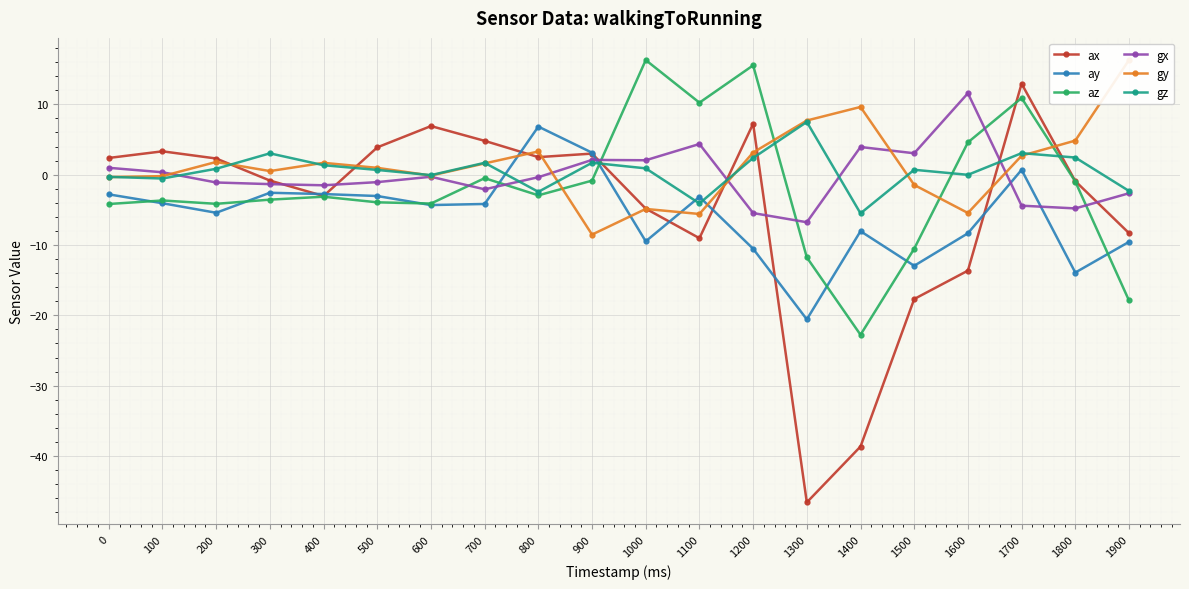

Which category has the highest value in the az series?

1000